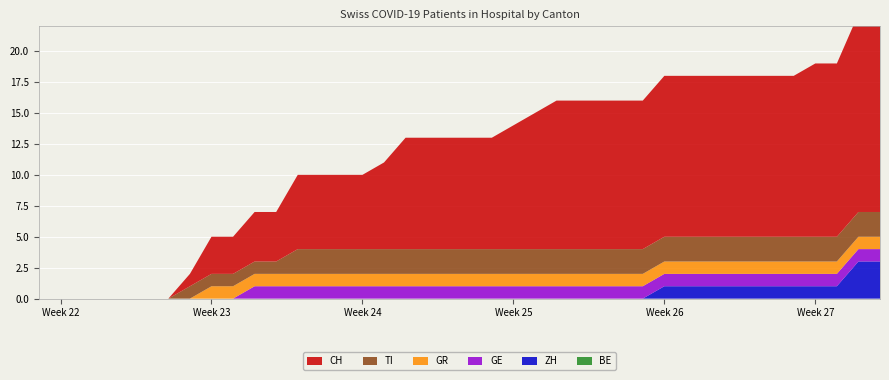

Reading left to right, transcribe all the data shown in this chart.

CH: 2020-05-31=0	2020-06-01=0	2020-06-02=0	2020-06-03=0	2020-06-04=0	2020-06-05=0	2020-06-06=0	2020-06-07=1	2020-06-08=3	2020-06-09=3	2020-06-10=4	2020-06-11=4	2020-06-12=6	2020-06-13=6	2020-06-14=6	2020-06-15=6	2020-06-16=7	2020-06-17=9	2020-06-18=9	2020-06-19=9	2020-06-20=9	2020-06-21=9	2020-06-22=10	2020-06-23=11	2020-06-24=12	2020-06-25=12	2020-06-26=12	2020-06-27=12	2020-06-28=12	2020-06-29=13	2020-06-30=13	2020-07-01=13	2020-07-02=13	2020-07-03=13	2020-07-04=13	2020-07-05=13	2020-07-06=14	2020-07-07=14	2020-07-08=16	2020-07-09=16
ZH: 2020-05-31=0	2020-06-01=0	2020-06-02=0	2020-06-03=0	2020-06-04=0	2020-06-05=0	2020-06-06=0	2020-06-07=0	2020-06-08=0	2020-06-09=0	2020-06-10=0	2020-06-11=0	2020-06-12=0	2020-06-13=0	2020-06-14=0	2020-06-15=0	2020-06-16=0	2020-06-17=0	2020-06-18=0	2020-06-19=0	2020-06-20=0	2020-06-21=0	2020-06-22=0	2020-06-23=0	2020-06-24=0	2020-06-25=0	2020-06-26=0	2020-06-27=0	2020-06-28=0	2020-06-29=1	2020-06-30=1	2020-07-01=1	2020-07-02=1	2020-07-03=1	2020-07-04=1	2020-07-05=1	2020-07-06=1	2020-07-07=1	2020-07-08=3	2020-07-09=3
GR: 2020-05-31=0	2020-06-01=0	2020-06-02=0	2020-06-03=0	2020-06-04=0	2020-06-05=0	2020-06-06=0	2020-06-07=0	2020-06-08=1	2020-06-09=1	2020-06-10=1	2020-06-11=1	2020-06-12=1	2020-06-13=1	2020-06-14=1	2020-06-15=1	2020-06-16=1	2020-06-17=1	2020-06-18=1	2020-06-19=1	2020-06-20=1	2020-06-21=1	2020-06-22=1	2020-06-23=1	2020-06-24=1	2020-06-25=1	2020-06-26=1	2020-06-27=1	2020-06-28=1	2020-06-29=1	2020-06-30=1	2020-07-01=1	2020-07-02=1	2020-07-03=1	2020-07-04=1	2020-07-05=1	2020-07-06=1	2020-07-07=1	2020-07-08=1	2020-07-09=1
GE: 2020-05-31=0	2020-06-01=0	2020-06-02=0	2020-06-03=0	2020-06-04=0	2020-06-05=0	2020-06-06=0	2020-06-07=0	2020-06-08=0	2020-06-09=0	2020-06-10=1	2020-06-11=1	2020-06-12=1	2020-06-13=1	2020-06-14=1	2020-06-15=1	2020-06-16=1	2020-06-17=1	2020-06-18=1	2020-06-19=1	2020-06-20=1	2020-06-21=1	2020-06-22=1	2020-06-23=1	2020-06-24=1	2020-06-25=1	2020-06-26=1	2020-06-27=1	2020-06-28=1	2020-06-29=1	2020-06-30=1	2020-07-01=1	2020-07-02=1	2020-07-03=1	2020-07-04=1	2020-07-05=1	2020-07-06=1	2020-07-07=1	2020-07-08=1	2020-07-09=1
TI: 2020-05-31=0	2020-06-01=0	2020-06-02=0	2020-06-03=0	2020-06-04=0	2020-06-05=0	2020-06-06=0	2020-06-07=1	2020-06-08=1	2020-06-09=1	2020-06-10=1	2020-06-11=1	2020-06-12=2	2020-06-13=2	2020-06-14=2	2020-06-15=2	2020-06-16=2	2020-06-17=2	2020-06-18=2	2020-06-19=2	2020-06-20=2	2020-06-21=2	2020-06-22=2	2020-06-23=2	2020-06-24=2	2020-06-25=2	2020-06-26=2	2020-06-27=2	2020-06-28=2	2020-06-29=2	2020-06-30=2	2020-07-01=2	2020-07-02=2	2020-07-03=2	2020-07-04=2	2020-07-05=2	2020-07-06=2	2020-07-07=2	2020-07-08=2	2020-07-09=2
BE: 2020-05-31=0	2020-06-01=0	2020-06-02=0	2020-06-03=0	2020-06-04=0	2020-06-05=0	2020-06-06=0	2020-06-07=0	2020-06-08=0	2020-06-09=0	2020-06-10=0	2020-06-11=0	2020-06-12=0	2020-06-13=0	2020-06-14=0	2020-06-15=0	2020-06-16=0	2020-06-17=0	2020-06-18=0	2020-06-19=0	2020-06-20=0	2020-06-21=0	2020-06-22=0	2020-06-23=0	2020-06-24=0	2020-06-25=0	2020-06-26=0	2020-06-27=0	2020-06-28=0	2020-06-29=0	2020-06-30=0	2020-07-01=0	2020-07-02=0	2020-07-03=0	2020-07-04=0	2020-07-05=0	2020-07-06=0	2020-07-07=0	2020-07-08=0	2020-07-09=0